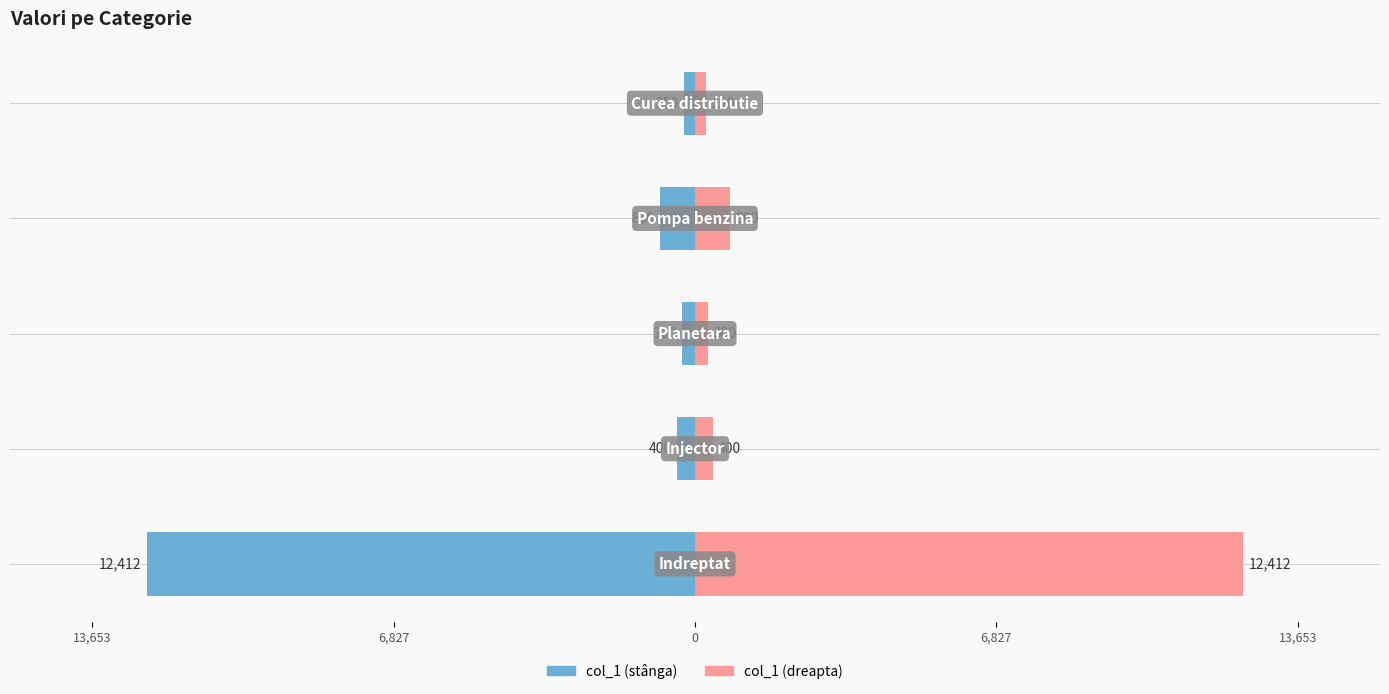

How many bars are there in each group?

2